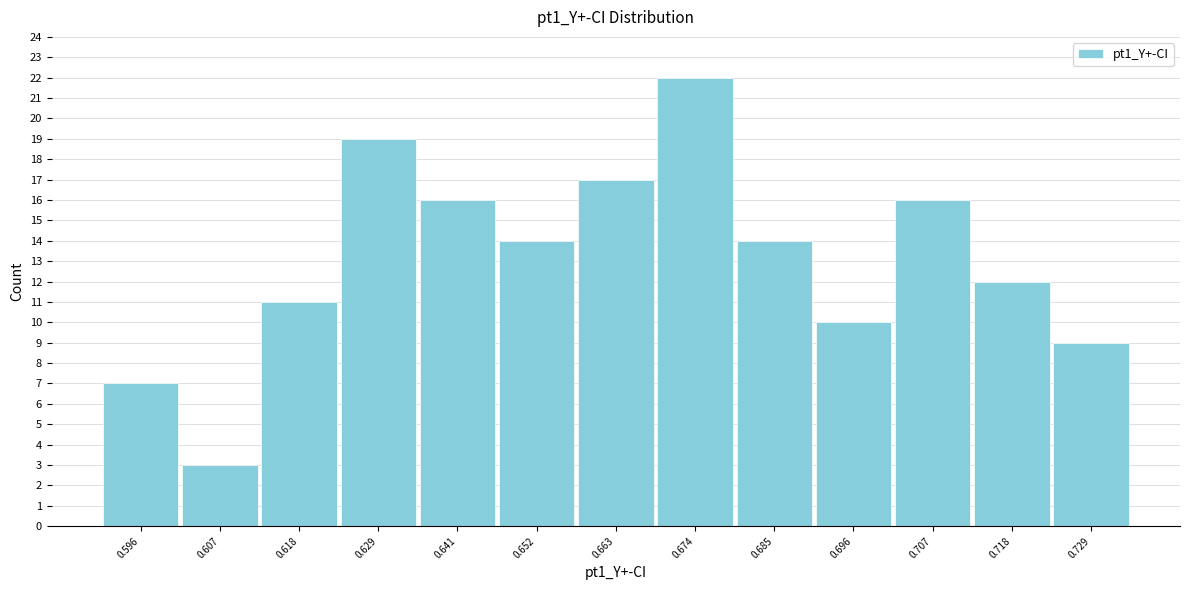

How tall is the bar that spans 0.712 to 0.724 on the x-axis? Neither the bar edges nor the heights are printed on the chart, so give them approximately, as read against the axes.

12